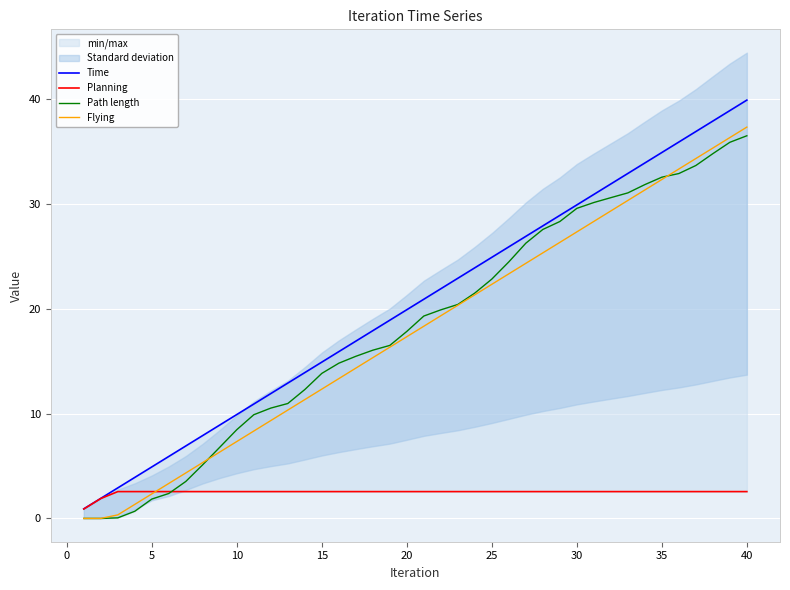

What is the difference between the second highest and minimum values in the Path length series?

35.9